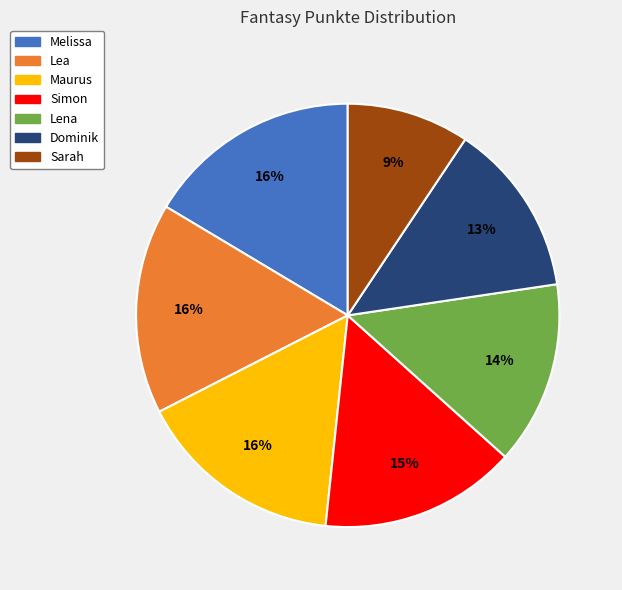

Is it true that Sarah is 9% of the pie?

True